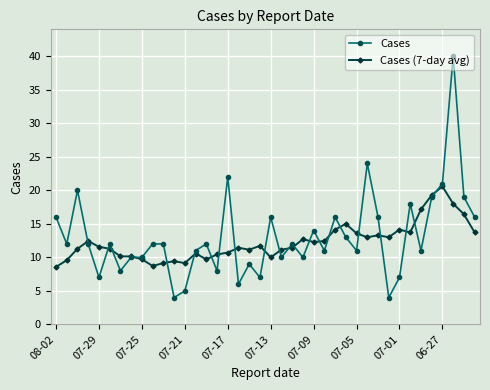

What is the sum of all Cases (7-day avg) values?

491.9